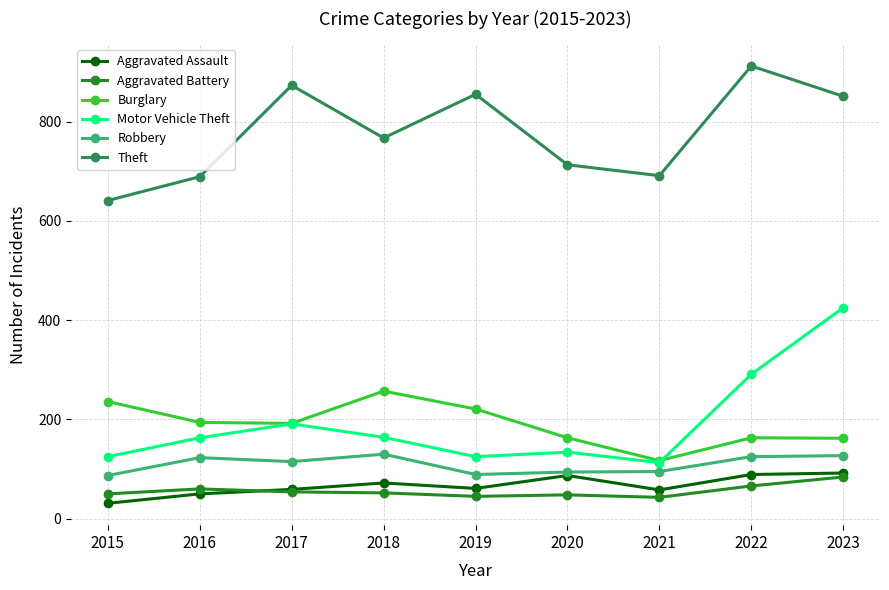

True or false: Burglary and Aggravated Assault intersect in this chart.

False